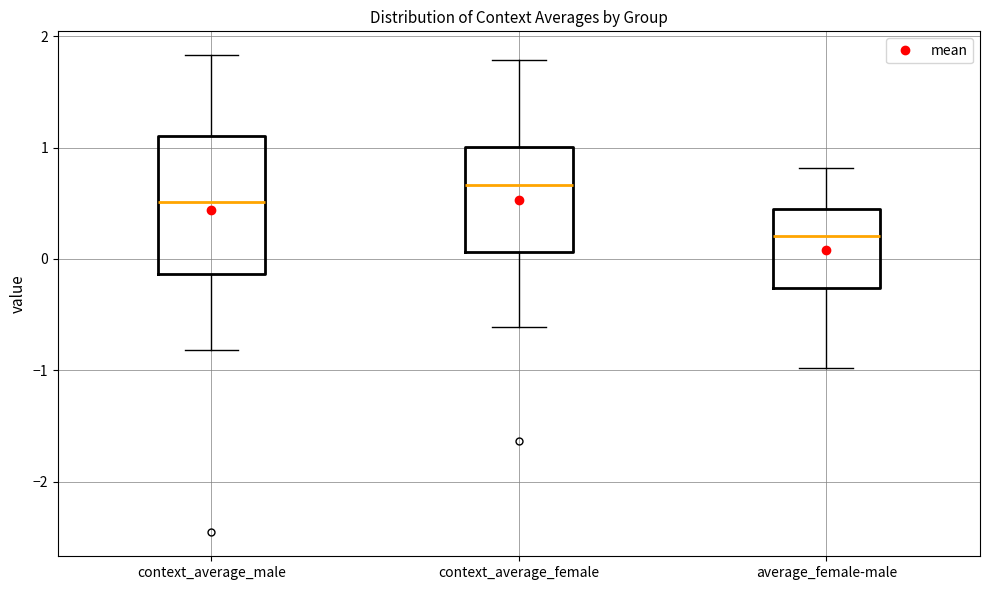

Reading left to right, read every box against the y-axis: the position of its median line, the range the box covers, and the ends of its whiskers. The values are not printed on the chart, so give them approximately, as read against the axis.

context_average_male: median 0.5, box -0.1 to 1.1, whiskers -0.8 to 1.8
context_average_female: median 0.7, box 0.1 to 1.0, whiskers -0.6 to 1.8
average_female-male: median 0.2, box -0.3 to 0.5, whiskers -1.0 to 0.8